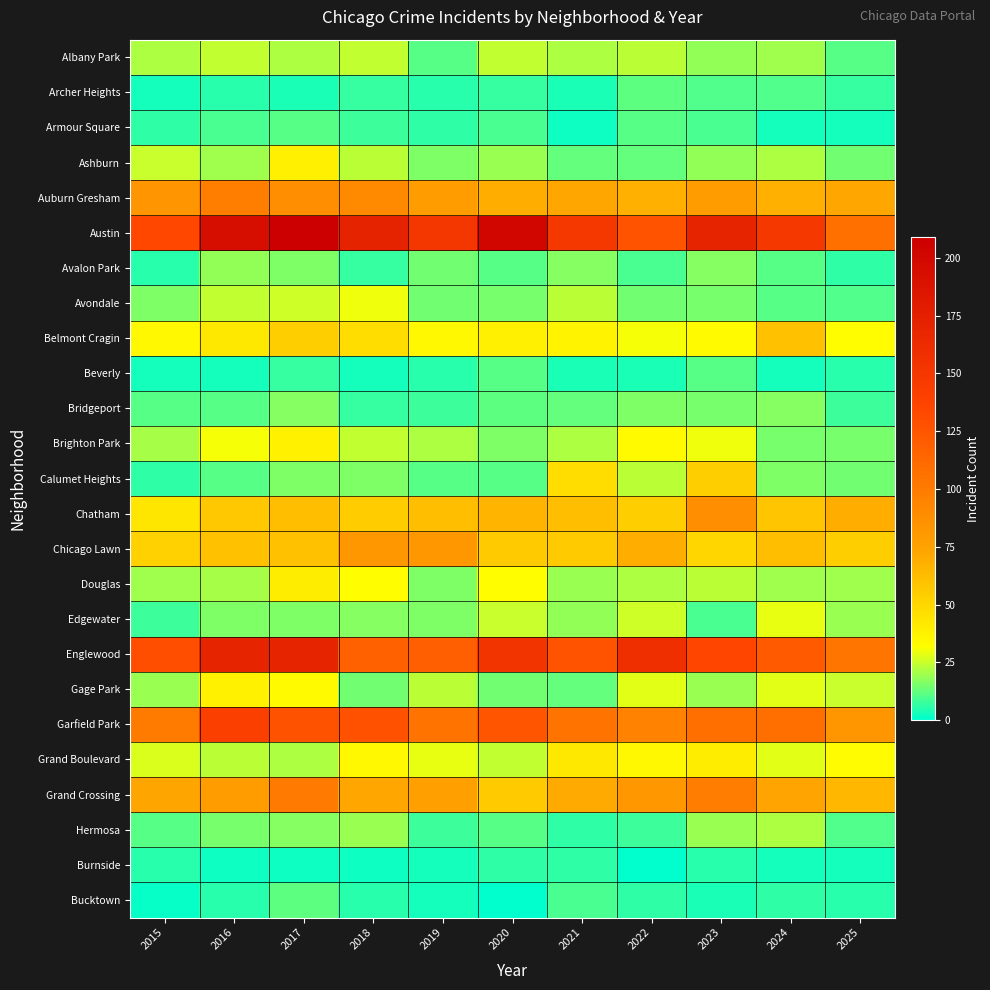

Reading left to right, transcribe all the data shown in this chart.

Albany Park: 2015=22	2016=24	2017=22	2018=24	2019=11	2020=24	2021=22	2022=23	2023=18	2024=20	2025=11
Archer Heights: 2015=3	2016=5	2017=4	2018=7	2019=5	2020=7	2021=4	2022=12	2023=10	2024=10	2025=7
Armour Square: 2015=6	2016=9	2017=11	2018=8	2019=6	2020=9	2021=2	2022=11	2023=9	2024=3	2025=3
Ashburn: 2015=25	2016=20	2017=39	2018=23	2019=16	2020=19	2021=13	2022=13	2023=18	2024=22	2025=14
Auburn Gresham: 2015=84	2016=98	2017=87	2018=90	2019=78	2020=69	2021=72	2022=68	2023=78	2024=68	2025=72
Austin: 2015=134	2016=193	2017=209	2018=171	2019=151	2020=201	2021=150	2022=126	2023=170	2024=150	2025=107
Avalon Park: 2015=5	2016=18	2017=16	2018=7	2019=14	2020=11	2021=17	2022=9	2023=17	2024=11	2025=6
Avondale: 2015=16	2016=24	2017=26	2018=30	2019=14	2020=15	2021=23	2022=14	2023=15	2024=11	2025=10
Belmont Cragin: 2015=35	2016=42	2017=54	2018=47	2019=35	2020=39	2021=37	2022=31	2023=34	2024=60	2025=32
Beverly: 2015=3	2016=3	2017=7	2018=3	2019=5	2020=11	2021=4	2022=4	2023=11	2024=3	2025=5
Bridgeport: 2015=11	2016=11	2017=17	2018=7	2019=8	2020=12	2021=13	2022=16	2023=15	2024=17	2025=8
Brighton Park: 2015=21	2016=31	2017=38	2018=24	2019=22	2020=16	2021=22	2022=34	2023=30	2024=15	2025=15
Calumet Heights: 2015=6	2016=11	2017=16	2018=16	2019=11	2020=11	2021=47	2022=23	2023=54	2024=16	2025=14
Chatham: 2015=43	2016=57	2017=62	2018=55	2019=62	2020=66	2021=61	2022=54	2023=88	2024=58	2025=69
Chicago Lawn: 2015=53	2016=60	2017=60	2018=82	2019=81	2020=56	2021=56	2022=69	2023=50	2024=61	2025=54
Douglas: 2015=20	2016=21	2017=40	2018=32	2019=16	2020=32	2021=19	2022=22	2023=23	2024=20	2025=20
Edgewater: 2015=8	2016=16	2017=16	2018=17	2019=16	2020=25	2021=18	2022=26	2023=9	2024=29	2025=19
Englewood: 2015=129	2016=170	2017=170	2018=118	2019=119	2020=153	2021=126	2022=158	2023=135	2024=122	2025=104
Gage Park: 2015=19	2016=38	2017=34	2018=14	2019=23	2020=14	2021=13	2022=28	2023=19	2024=28	2025=25
Garfield Park: 2015=100	2016=142	2017=127	2018=128	2019=106	2020=125	2021=105	2022=95	2023=108	2024=108	2025=83
Grand Boulevard: 2015=27	2016=23	2017=22	2018=35	2019=29	2020=24	2021=42	2022=35	2023=40	2024=28	2025=33
Grand Crossing: 2015=73	2016=79	2017=101	2018=72	2019=76	2020=56	2021=71	2022=81	2023=99	2024=74	2025=65
Hermosa: 2015=11	2016=15	2017=17	2018=19	2019=8	2020=11	2021=6	2022=8	2023=19	2024=22	2025=10
Burnside: 2015=5	2016=2	2017=2	2018=2	2019=3	2020=6	2021=6	2022=0	2023=5	2024=3	2025=3
Bucktown: 2015=1	2016=5	2017=12	2018=5	2019=3	2020=0	2021=9	2022=6	2023=4	2024=6	2025=5